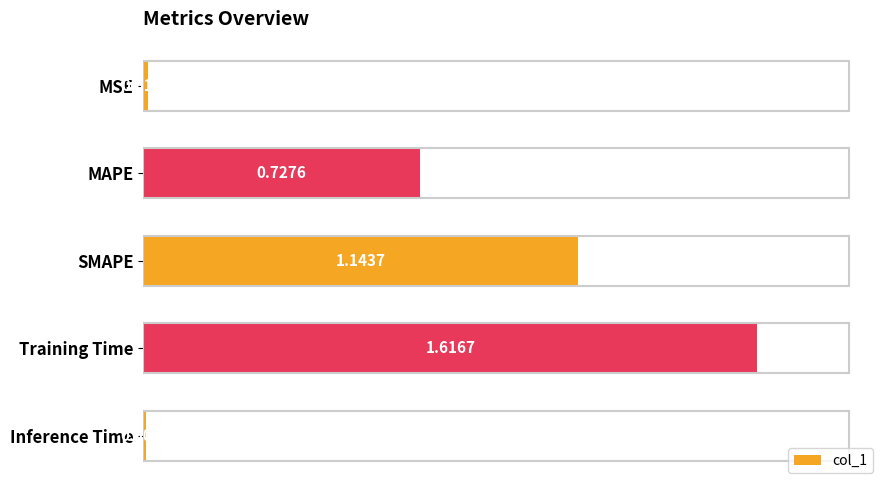

What is the sum of all values?

3.5